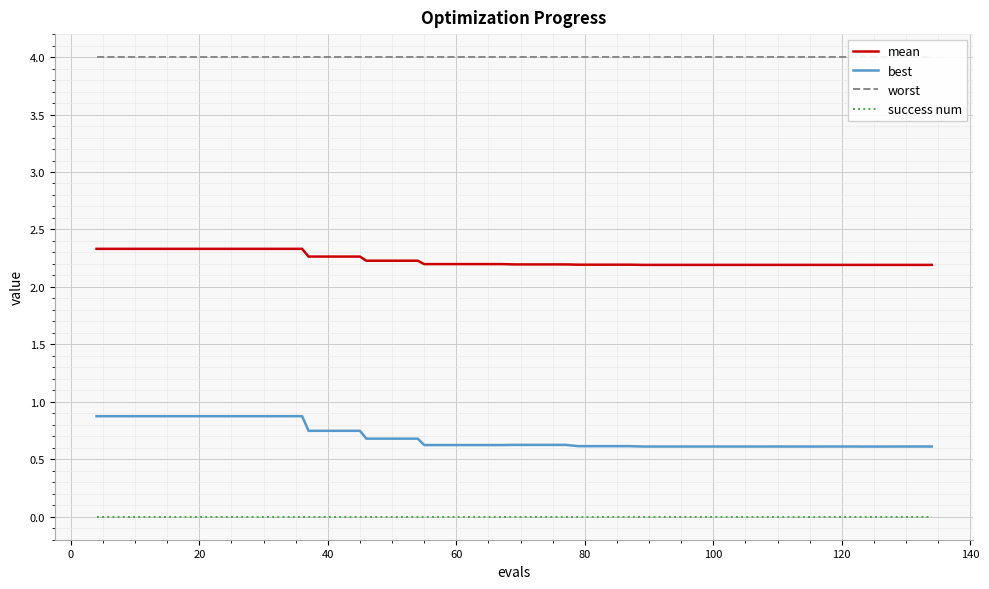

What is the lowest value of the mean series?

2.2